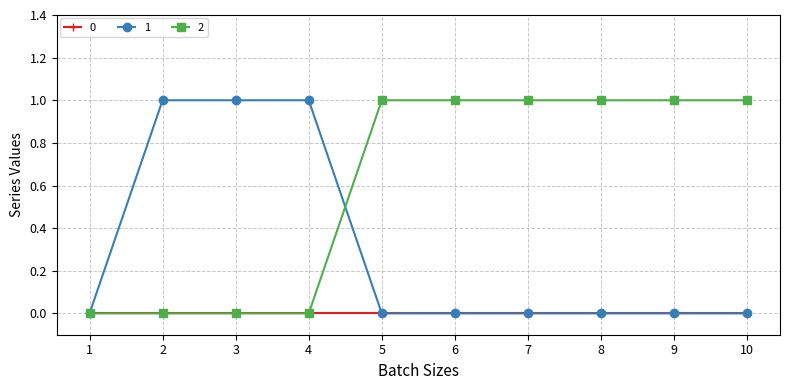

Reading left to right, transcribe all the data shown in this chart.

0: 0	0	0	0	0	0	0	0	0	0
1: 0	1	1	1	0	0	0	0	0	0
2: 0	0	0	0	1	1	1	1	1	1